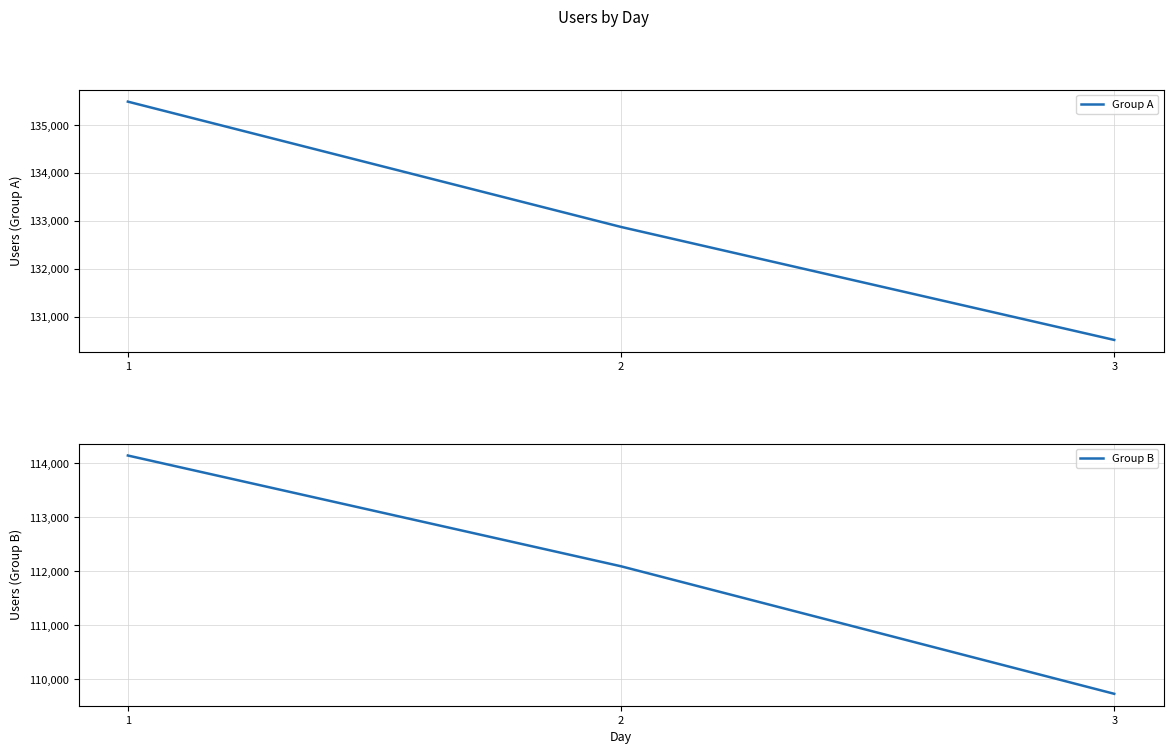

Is it true that Group A equals 28690 at 2?

False